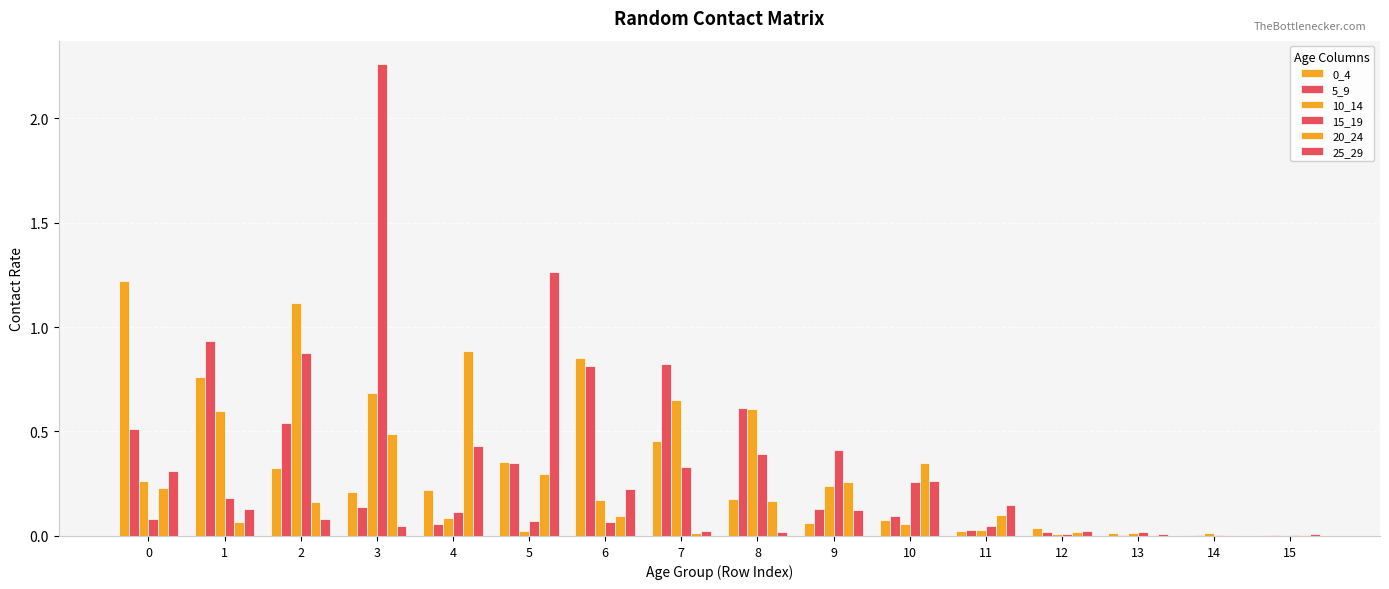

What is the difference between the maximum and minimum values in the 10_14 series?

1.1